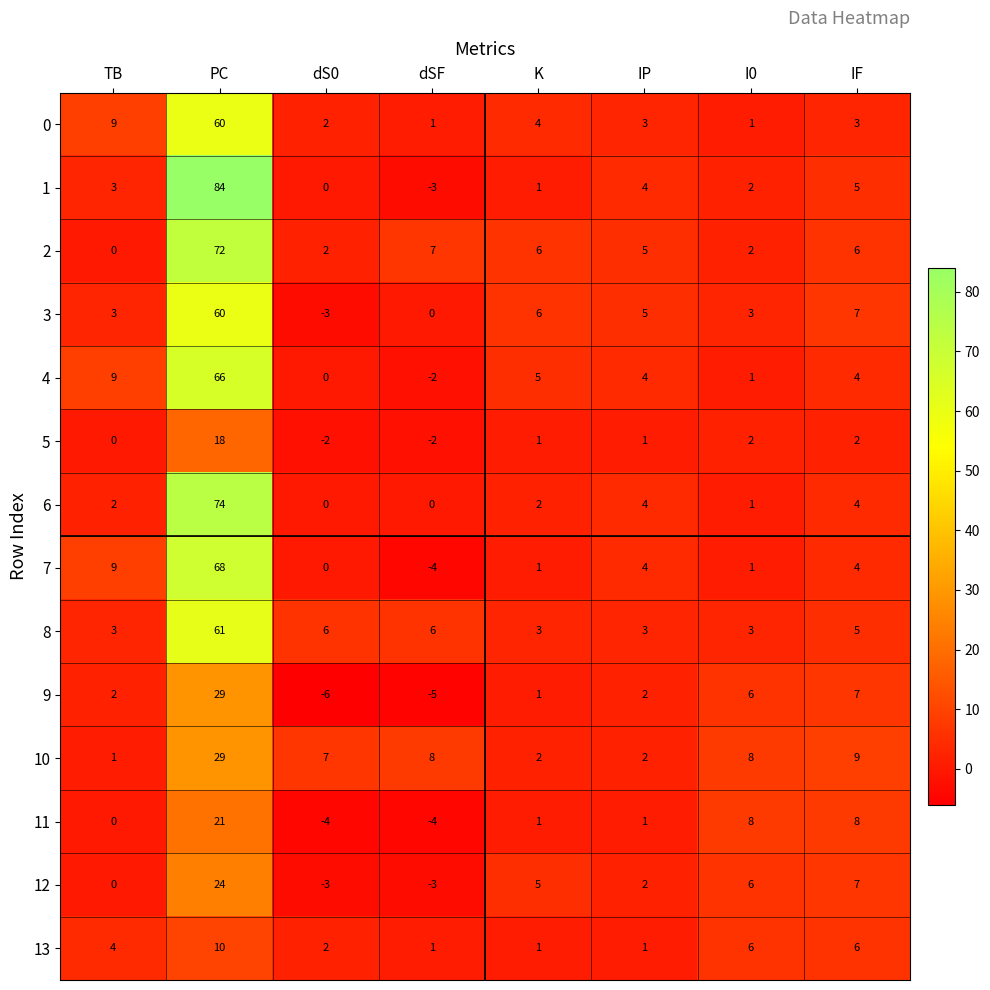

Is it true that 2 equals 5 at IP?

True